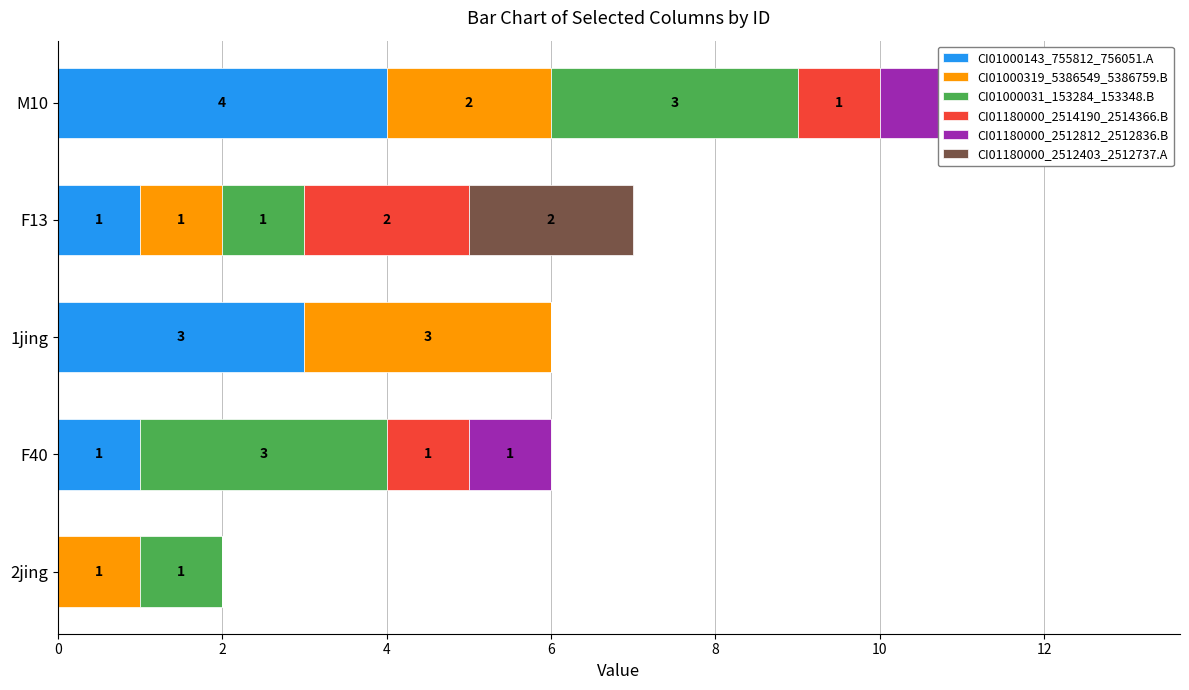

What is the sum of all CI01180000_2512403_2512737.A values?

3